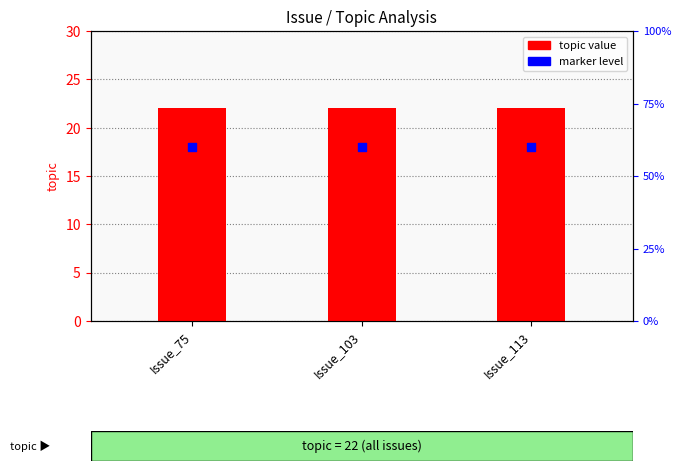

At which category is the sum across all series the highest?

Issue_75